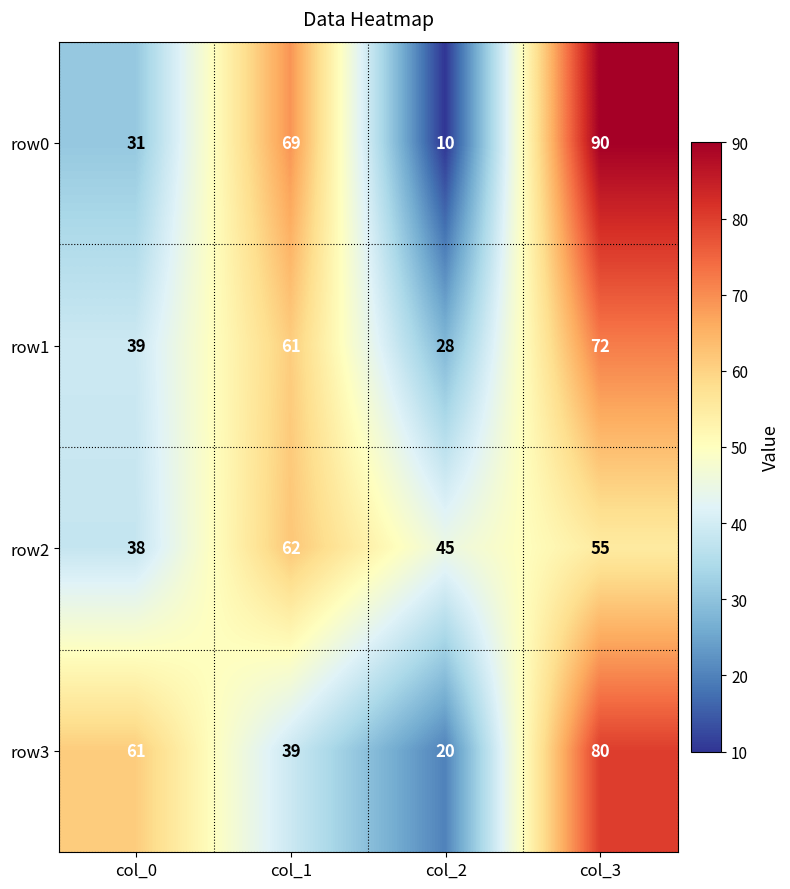

Reading left to right, what are all the values shown in this chart?

row0: 31	69	10	90
row1: 39	61	28	72
row2: 38	62	45	55
row3: 61	39	20	80